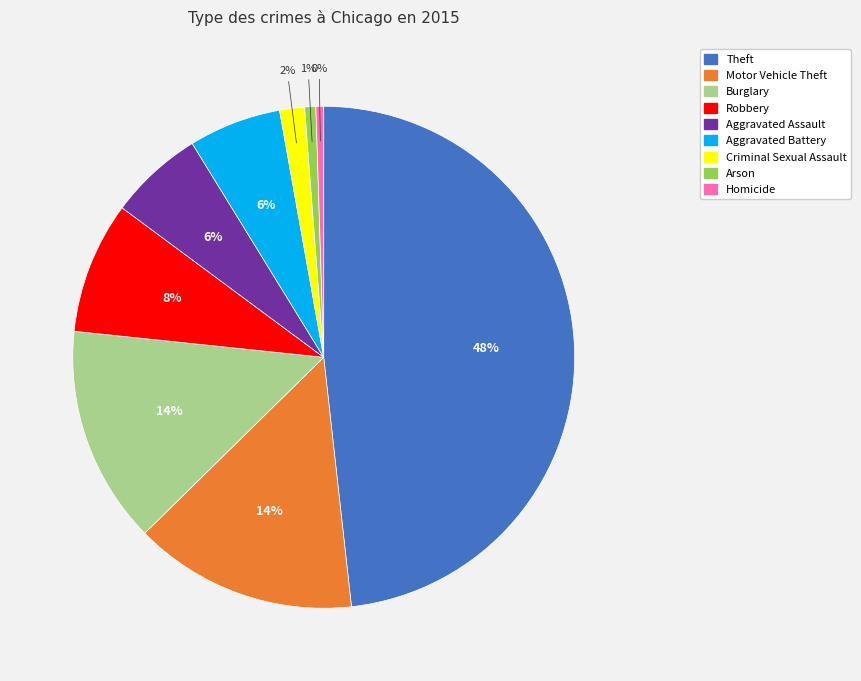

What is the largest slice in the pie chart?

Theft